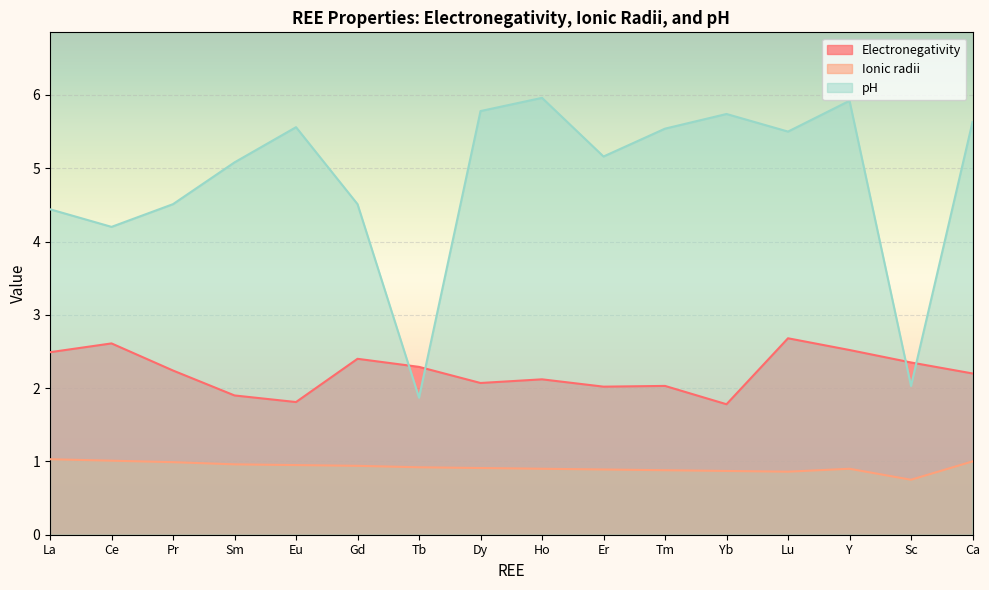

List the series in order of their peak value, highest first.

pH, Electronegativity, Ionic radii